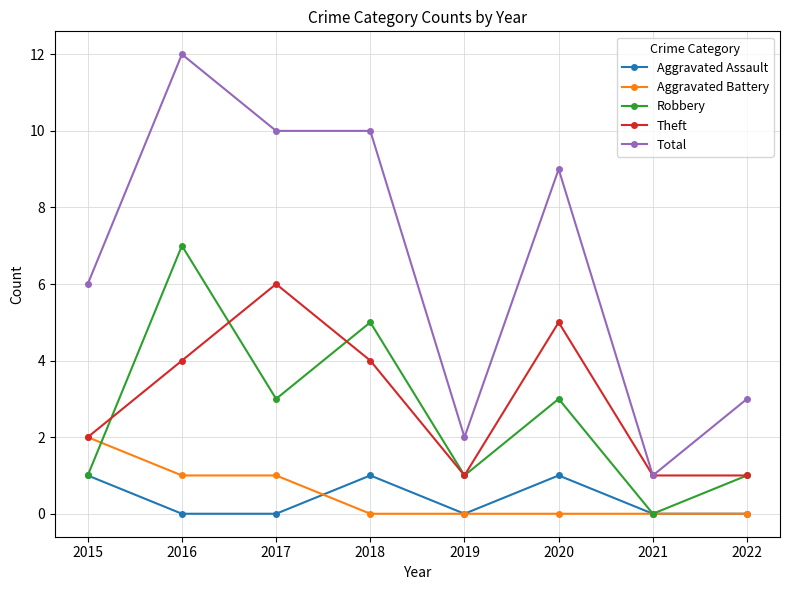

Which series has the largest total across all categories?

Total